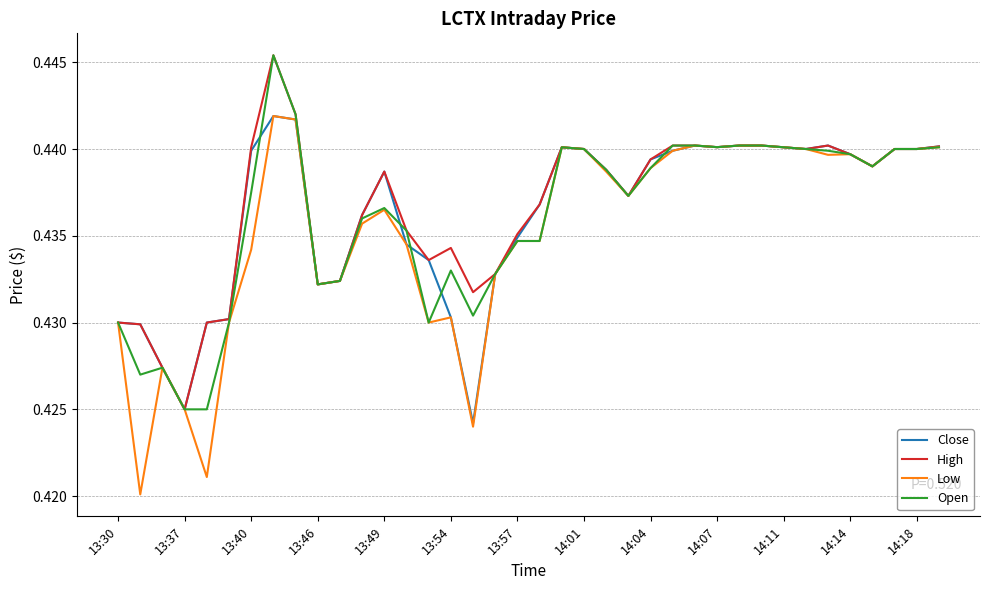

True or false: Low has more than 2 points higher than both neighbors.

True